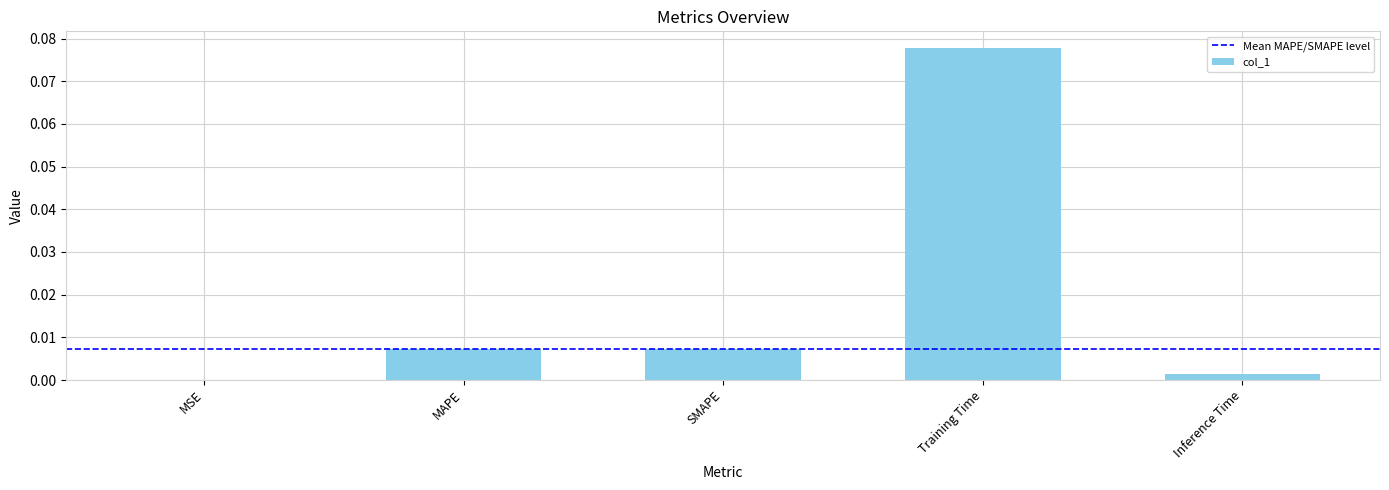

Between MAPE and Training Time, which is larger?

Training Time